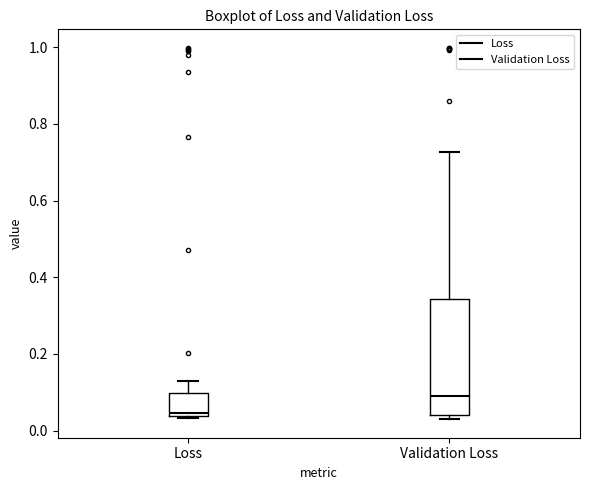

Which box is the tallest, from its lower edge to its upper edge?

Validation Loss